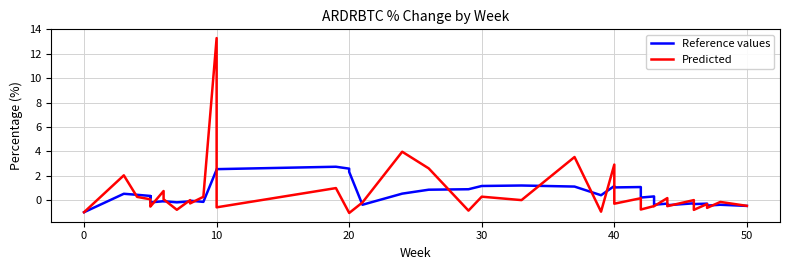

Count the number of categories in the chart.

40